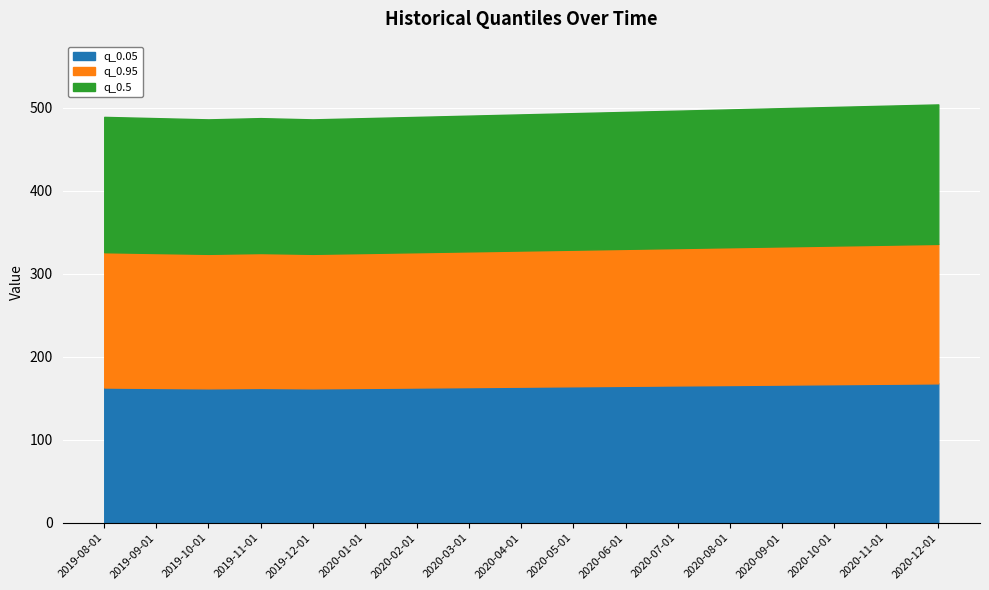

True or false: q_0.5 has more than 2 interior local peaks.

False